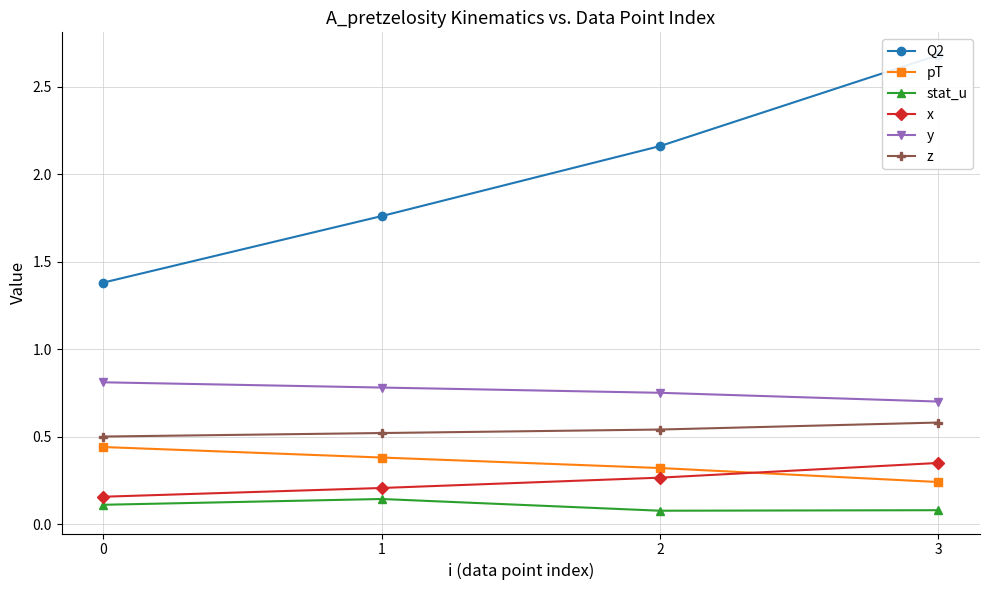

What is the smallest value displayed?

0.1